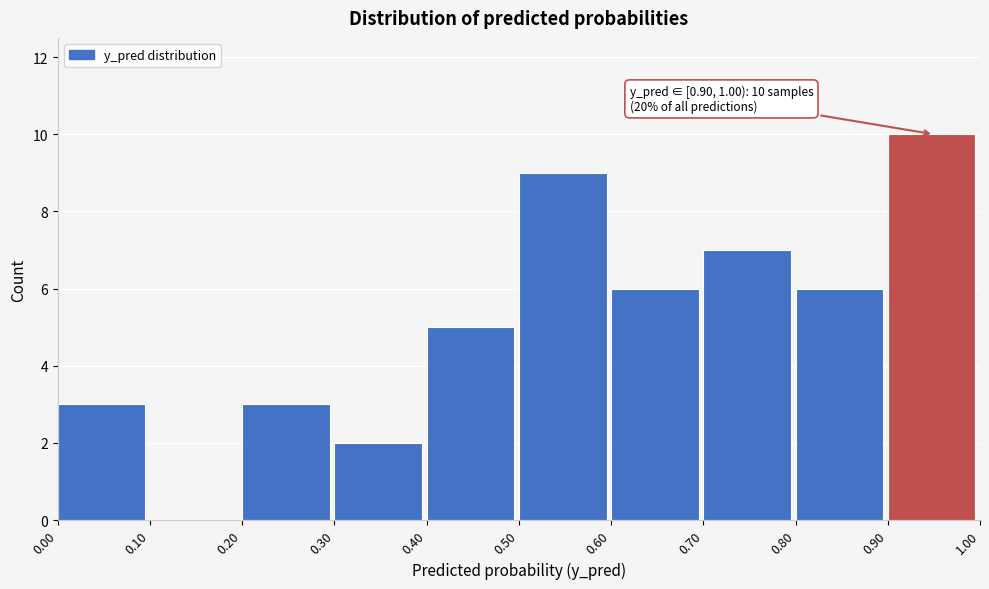

Over which range of the x-axis is the bar tallest?

0.90 to 1.00